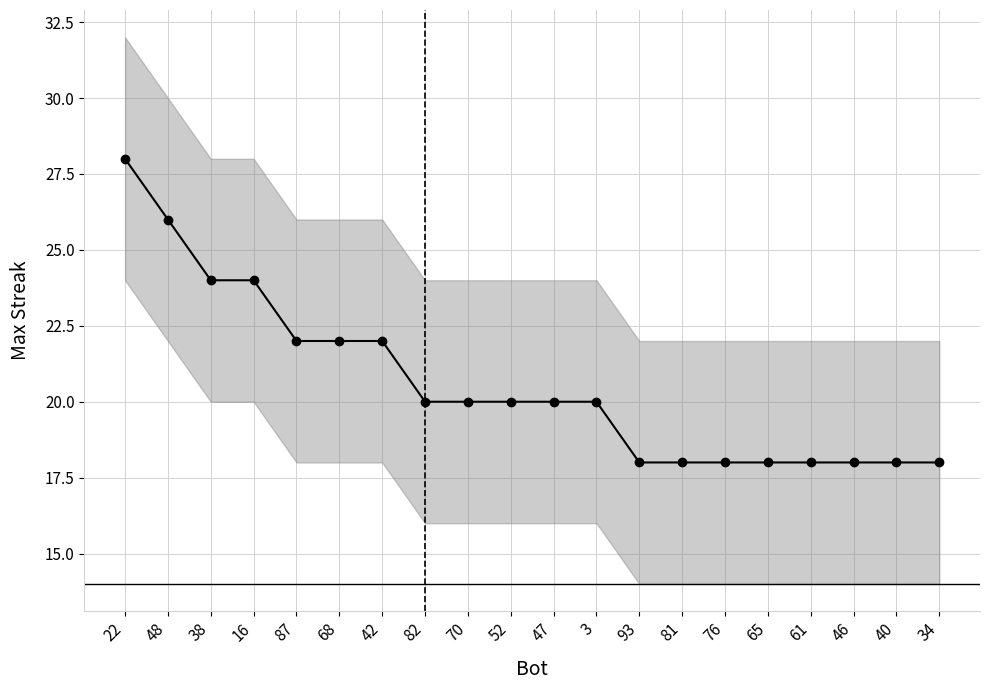

What is the label of the 15th point from the right?

68